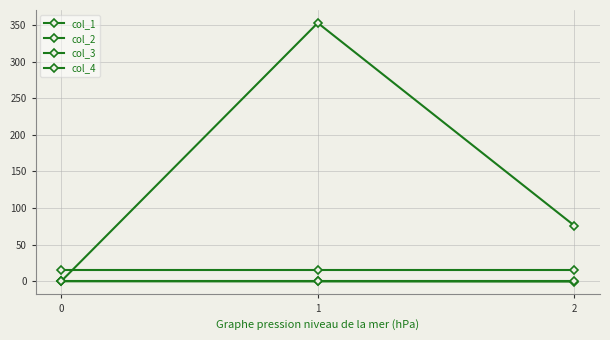

Which category has the lowest value across all series?

2